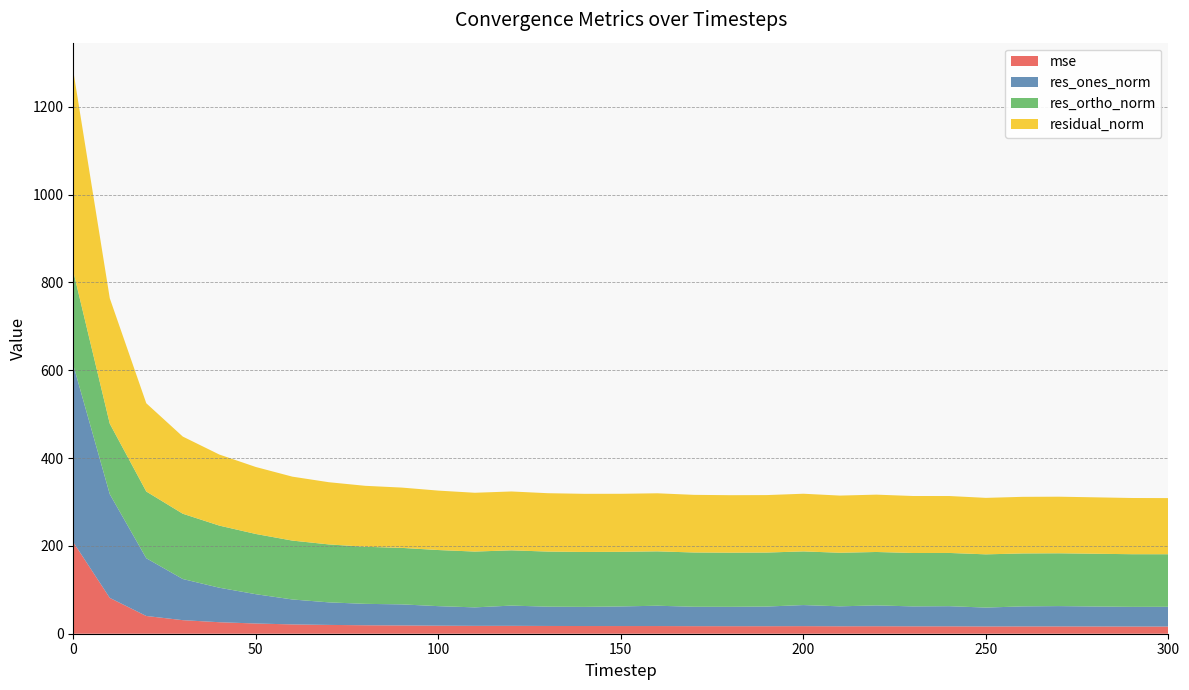

Reading left to right, extract all data points from this chart.

mse: 0=208.5	10=81.6	20=40.4	30=30.9	40=26.2	50=23.3	60=21.2	70=20.1	80=19.3	90=18.9	100=18.3	110=17.9	120=18.0	130=17.7	140=17.5	150=17.5	160=17.5	170=17.2	180=17.1	190=17.1	200=17.2	210=17.0	220=17.1	230=16.9	240=16.8	250=16.5	260=16.6	270=16.6	280=16.5	290=16.4	300=16.4
res_ones_norm: 0=403.7	10=236.2	20=131.6	30=93.7	40=78.6	50=66.8	60=56.8	70=51.4	80=48.8	90=48.0	100=44.5	110=42.1	120=46.1	130=43.9	140=43.6	150=44.7	160=46.3	170=44.2	180=44.1	190=44.8	200=48.0	210=45.4	220=47.5	230=45.4	240=45.9	250=43.0	260=45.6	270=46.3	280=45.5	290=44.8	300=45.0
res_ortho_norm: 0=213.3	10=160.6	20=152.0	30=148.7	40=141.5	50=137.2	60=134.1	70=132.0	80=130.0	90=128.7	100=127.8	110=127.1	120=125.9	130=125.5	140=125.0	150=124.4	160=123.9	170=123.6	180=123.3	190=123.0	200=122.2	210=122.0	220=121.7	230=121.6	240=121.3	250=121.2	260=120.6	270=120.3	280=120.2	290=119.9	300=119.7
residual_norm: 0=456.6	10=285.7	20=201.0	30=175.8	40=161.9	50=152.6	60=145.6	70=141.6	80=138.8	90=137.3	100=135.3	110=133.9	120=134.1	130=133.0	140=132.4	150=132.2	160=132.2	170=131.3	180=131.0	190=130.9	200=131.3	210=130.2	220=130.6	230=129.8	240=129.7	250=128.6	260=128.9	270=128.9	280=128.5	290=128.0	300=127.9